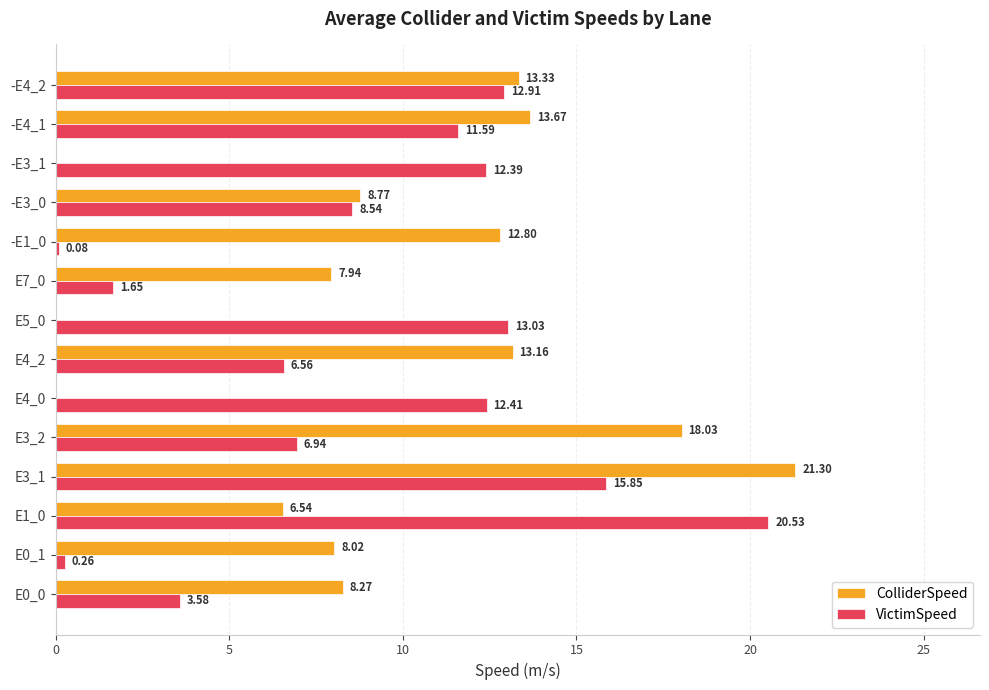

At which category is the sum across all series the highest?

E3_1